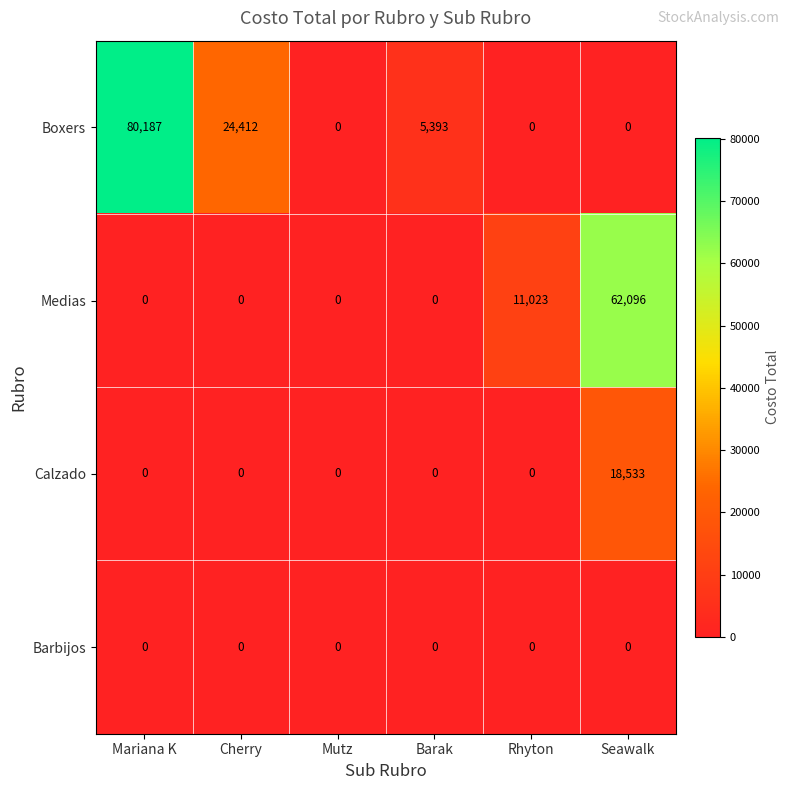

What is the average value of the Calzado series?

3089